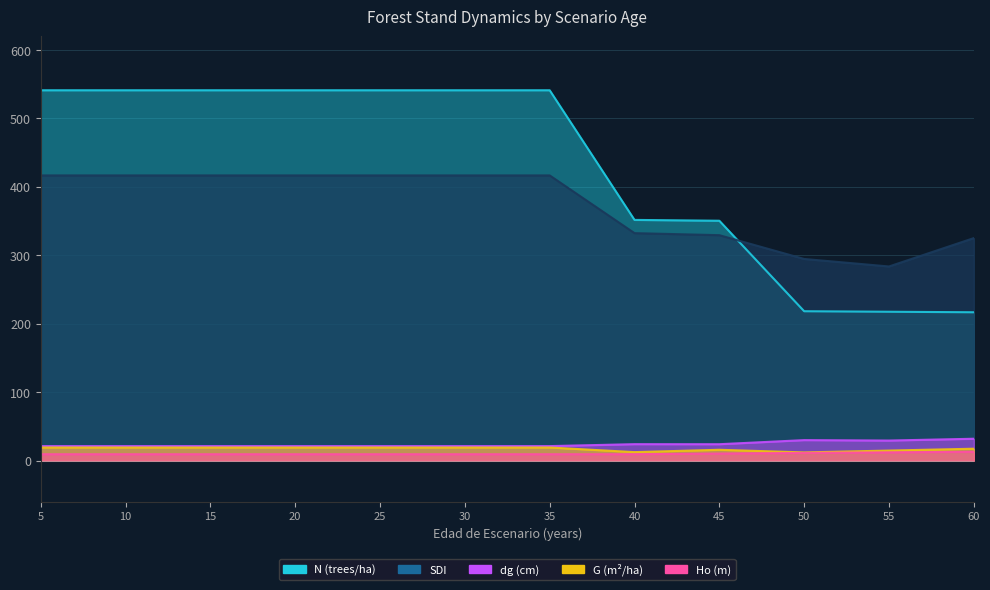

What is the total value across all series at 55?

557.7